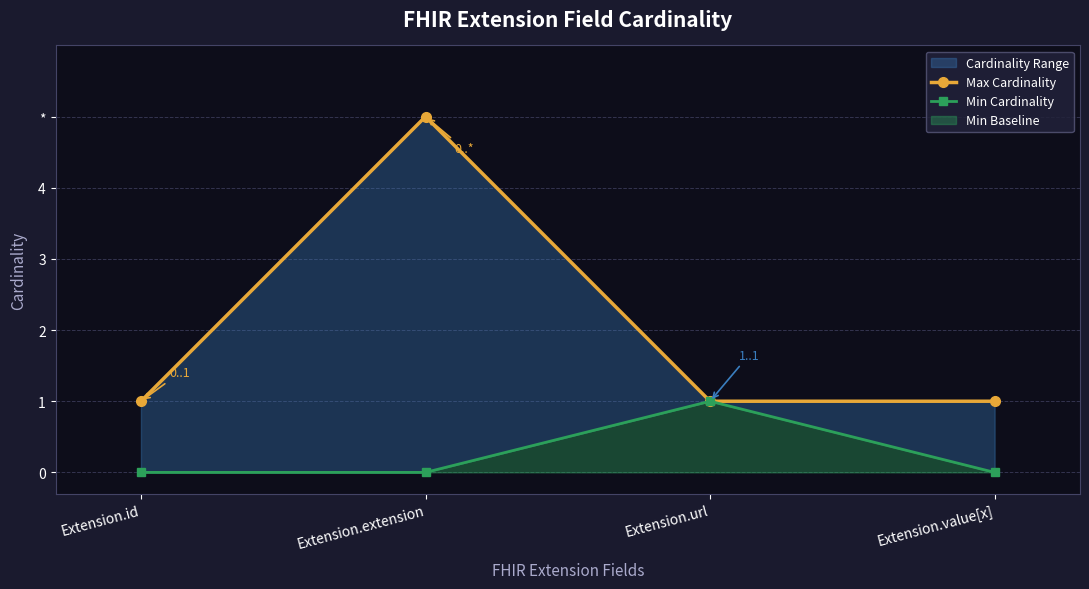

Which series has the largest range (max minus min)?

Max Cardinality